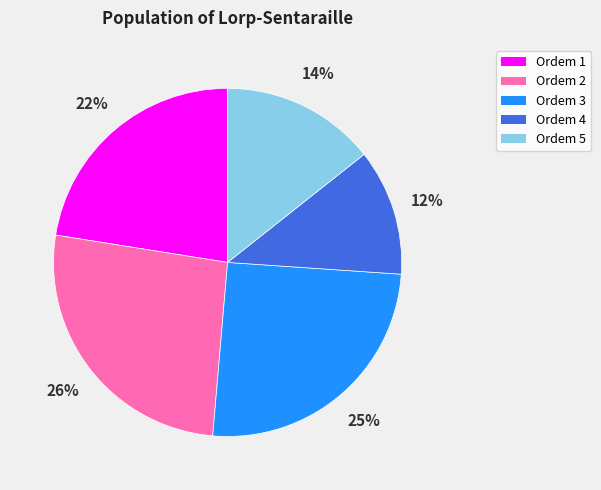

What is the ratio of the value at Ordem 3 to the value at Ordem 5?

1.8